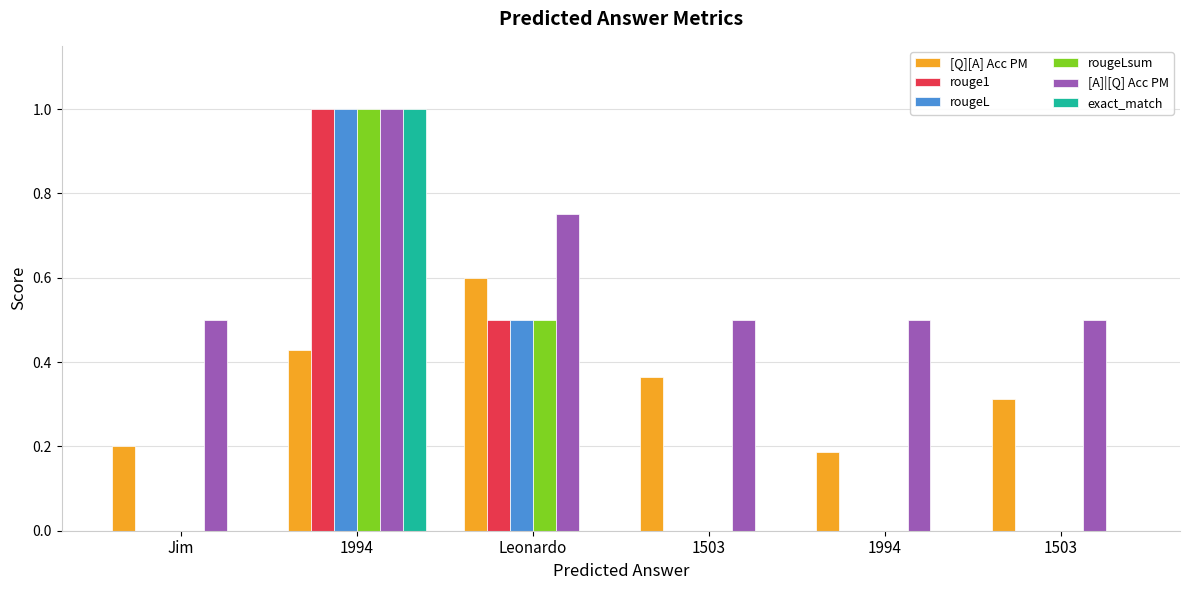

Are the bars grouped side by side (vs. stacked)?

Yes